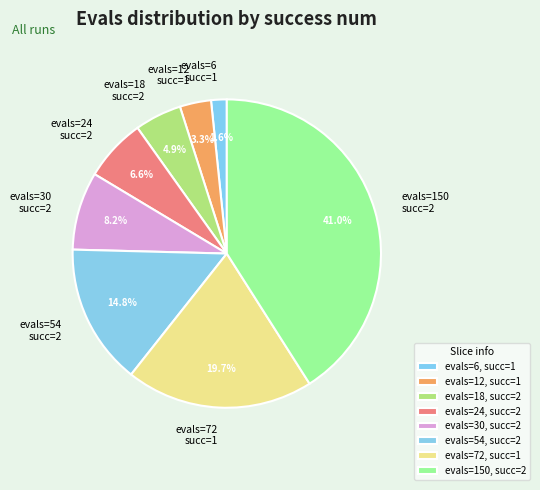

Combined, do evals=30 succ=2 and evals=12 succ=1 account for over 50%?

No